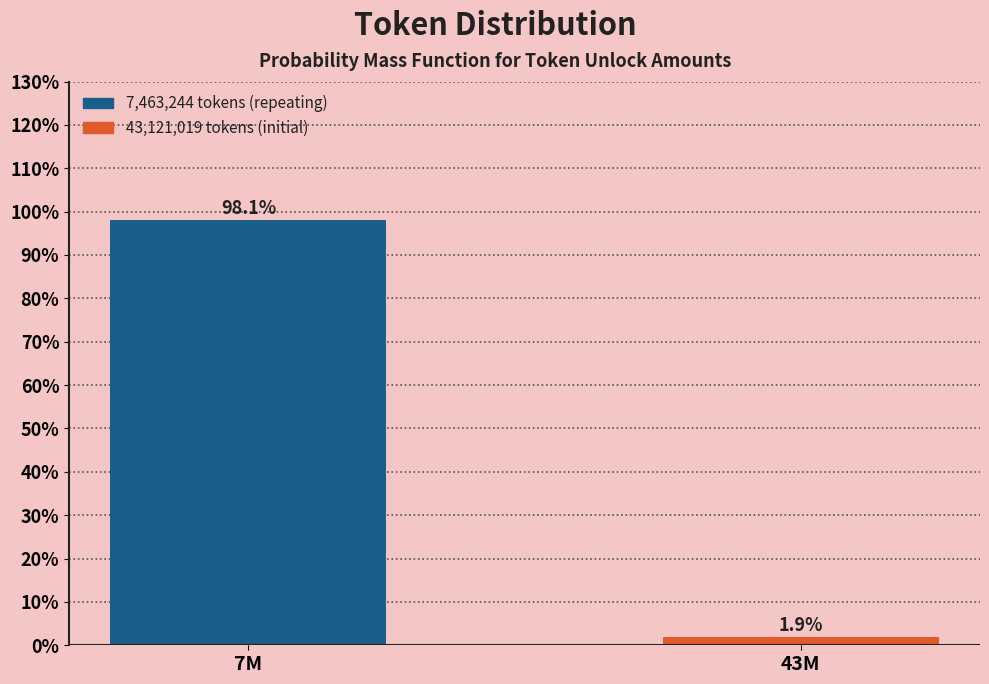

Reading left to right, extract all data points from this chart.

7M=98.1	43M=1.9